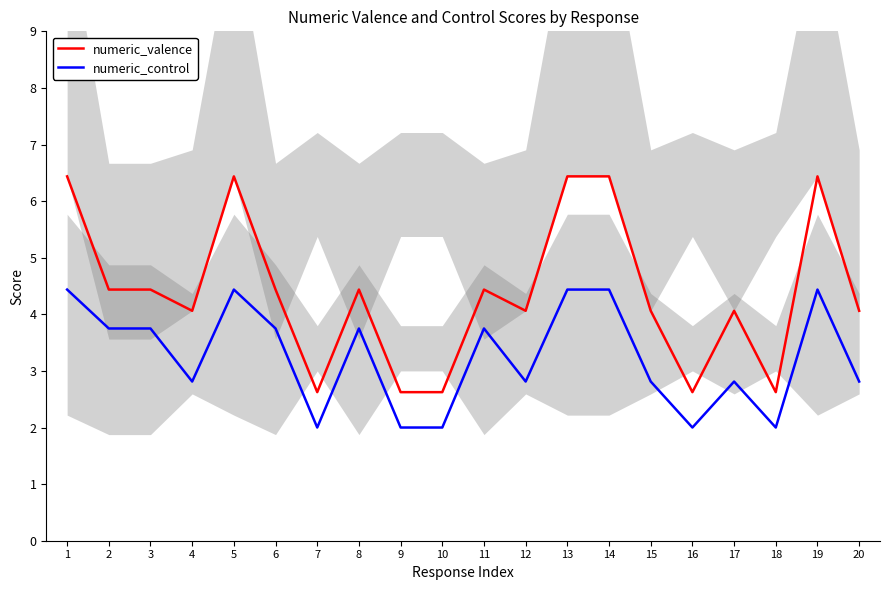

Reading right to left, what are all the values shown in this chart?

numeric_valence: 4.1	6.4	2.6	4.1	2.6	4.1	6.4	6.4	4.1	4.4	2.6	2.6	4.4	2.6	4.4	6.4	4.1	4.4	4.4	6.4
numeric_control: 2.8	4.4	2.0	2.8	2.0	2.8	4.4	4.4	2.8	3.8	2.0	2.0	3.8	2.0	3.8	4.4	2.8	3.8	3.8	4.4